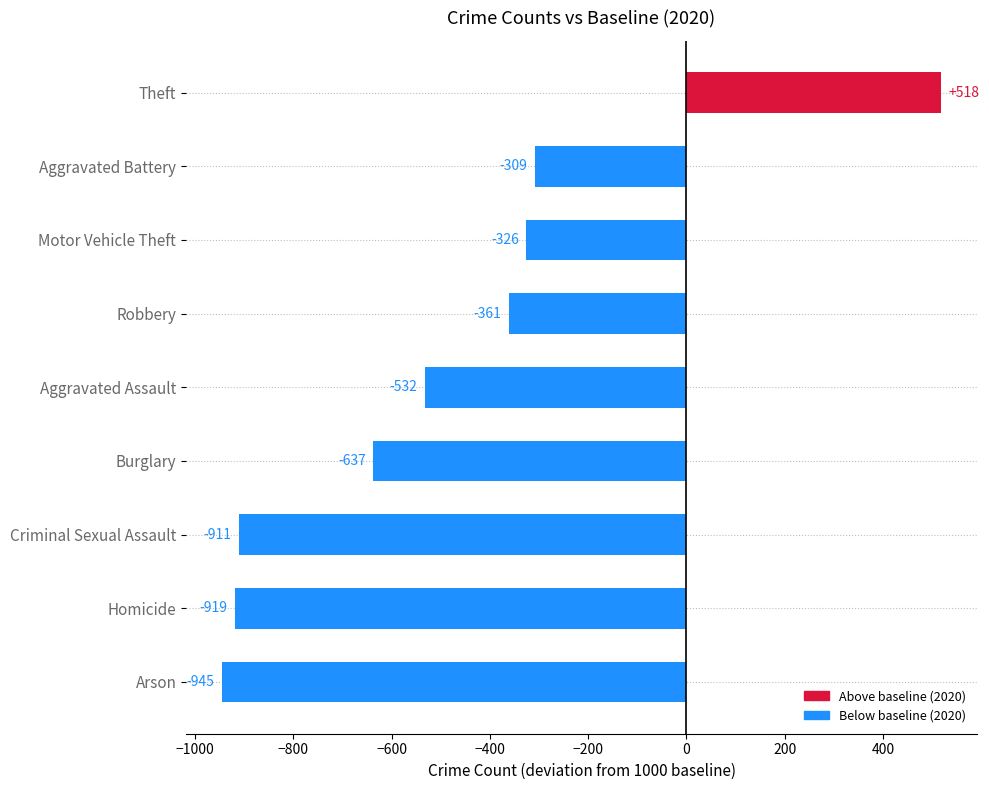

List the labels in order of value, smallest first.

Arson, Homicide, Criminal Sexual Assault, Burglary, Aggravated Assault, Robbery, Motor Vehicle Theft, Aggravated Battery, Theft